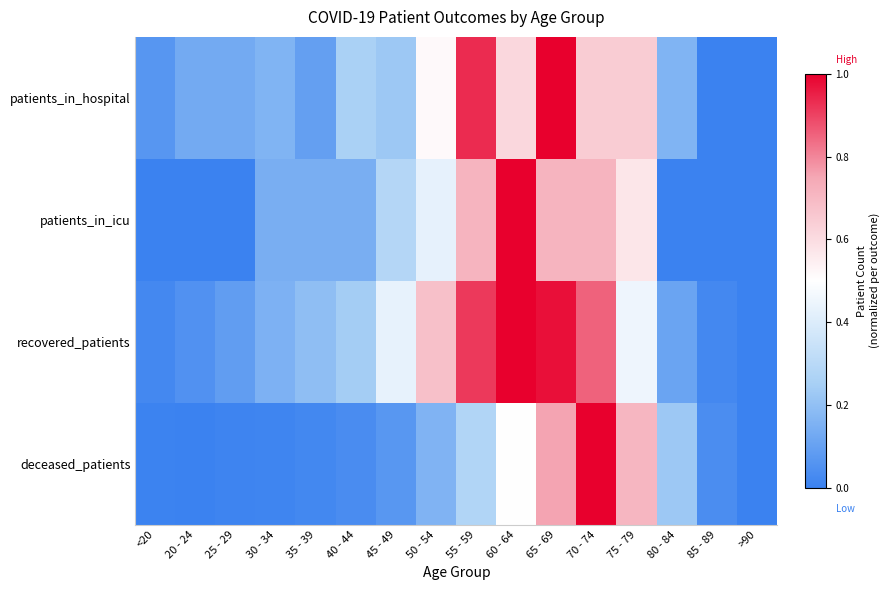

At 30 - 34, list the series in order from largest to smallest.

patients_in_hospital, recovered_patients, patients_in_icu, deceased_patients